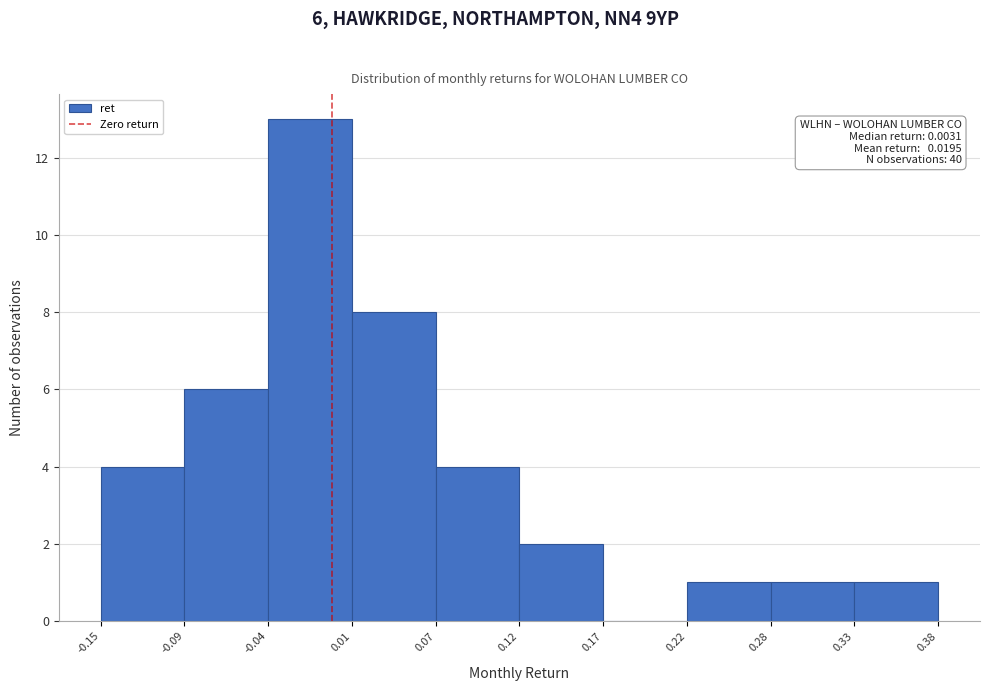

Which range on the x-axis has the tallest bar?

-0.04 to 0.01